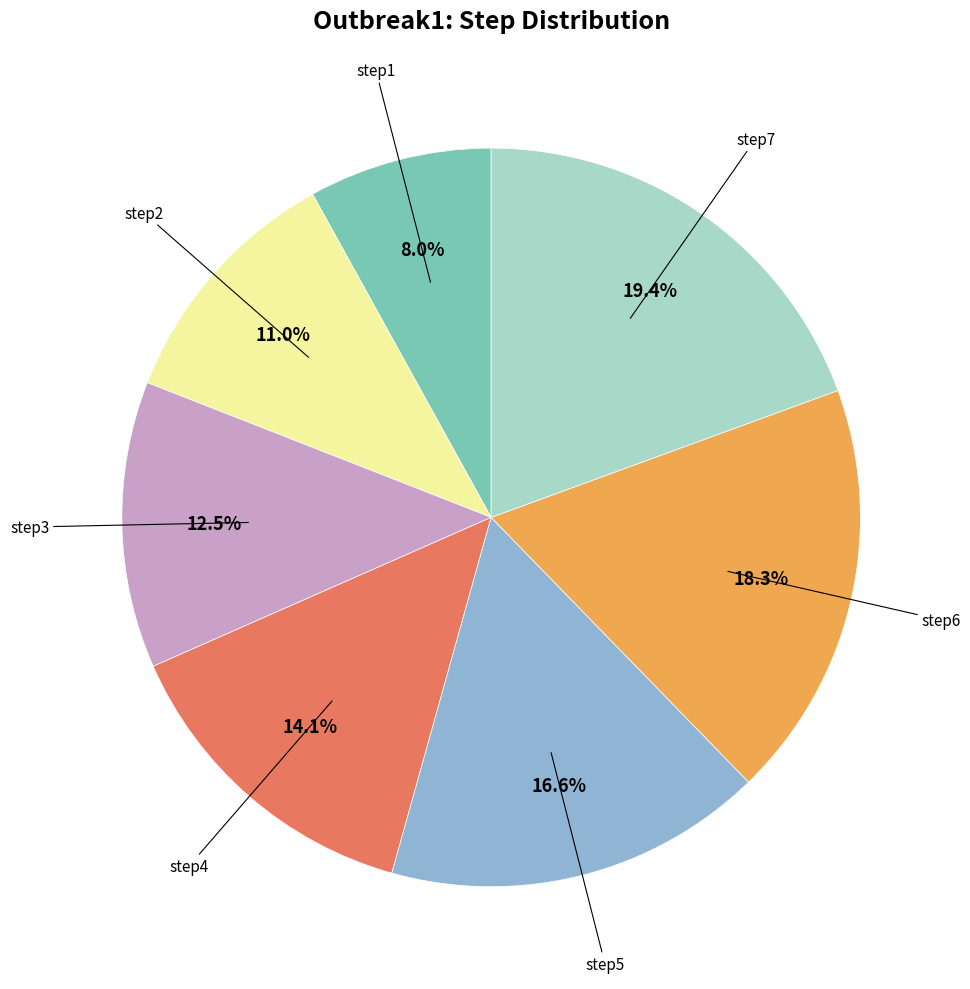

Is there any slice that represents more than half of the pie?

No